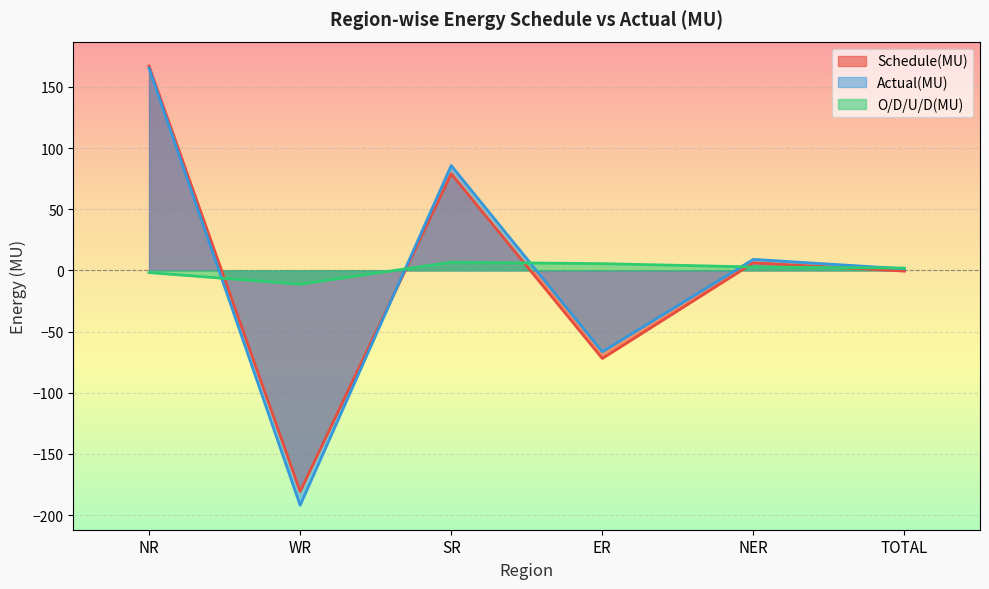

What is the sum of all O/D/U/D(MU) values?

3.8